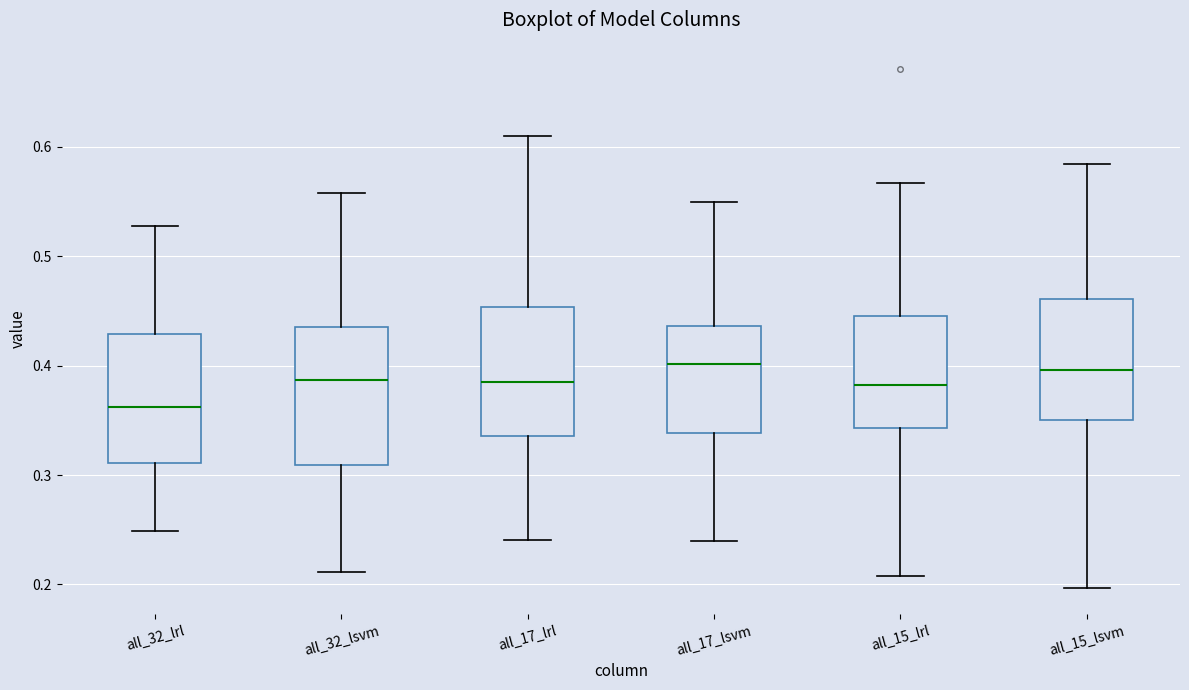

Reading left to right, transcribe this box plot: for each box, give where its median line is, the range the box spans, and where its two whiskers end, as read against the y-axis. The values are not printed on the chart, so give them approximately, as read against the axis.

all_32_lrl: median 0.36, box 0.31 to 0.43, whiskers 0.25 to 0.53
all_32_lsvm: median 0.39, box 0.31 to 0.43, whiskers 0.21 to 0.56
all_17_lrl: median 0.38, box 0.34 to 0.45, whiskers 0.24 to 0.61
all_17_lsvm: median 0.40, box 0.34 to 0.44, whiskers 0.24 to 0.55
all_15_lrl: median 0.38, box 0.34 to 0.45, whiskers 0.21 to 0.57
all_15_lsvm: median 0.40, box 0.35 to 0.46, whiskers 0.20 to 0.58